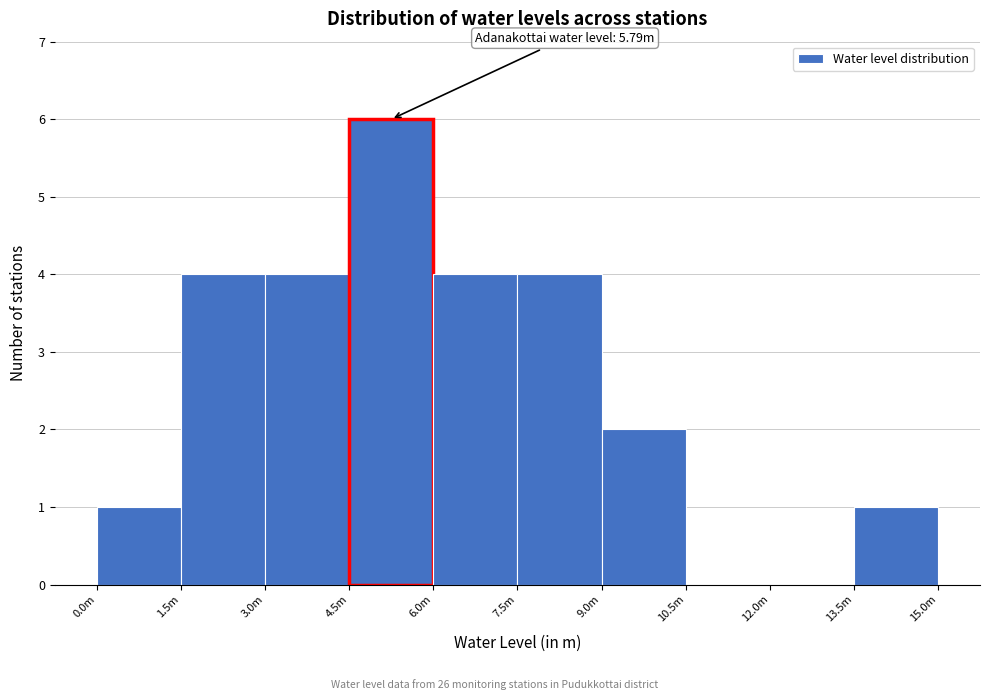

Reading left to right, what are all the values shown in this chart?

0.0m=1	1.5m=4	3.0m=4	4.5m=6	6.0m=4	7.5m=4	9.0m=2	10.5m=0	12.0m=0	13.5m=1